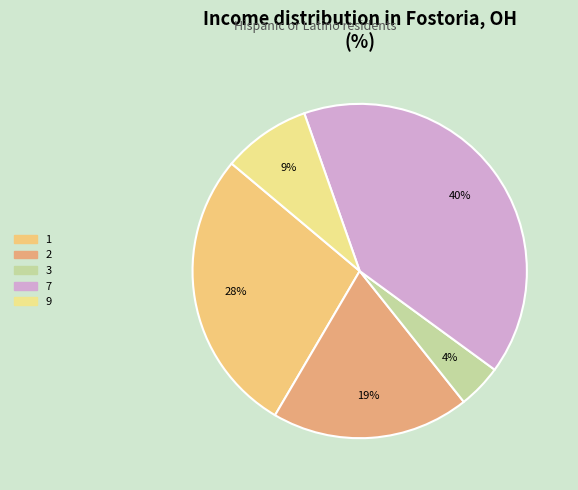

How many slices are in this pie chart?

5